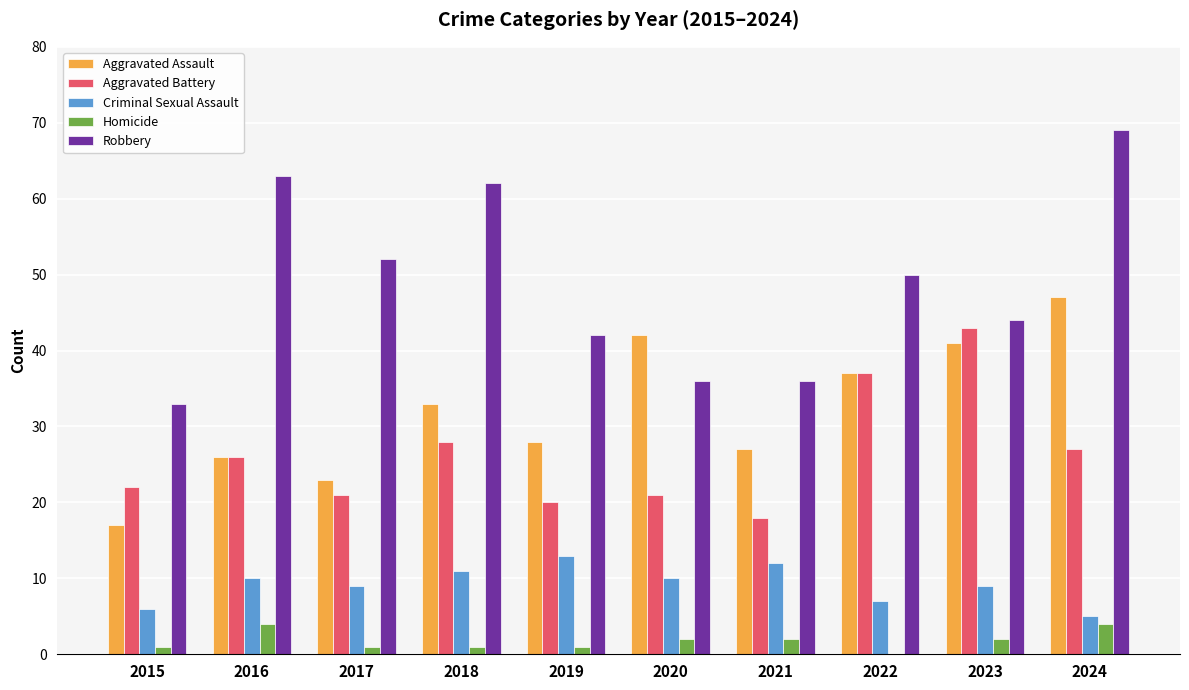

What is the sum of the Criminal Sexual Assault values at 2020 and 2016?

20